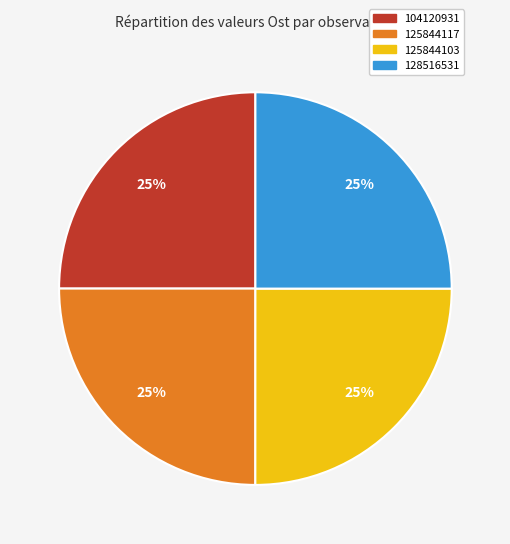

Is 128516531 the majority of the pie?

No